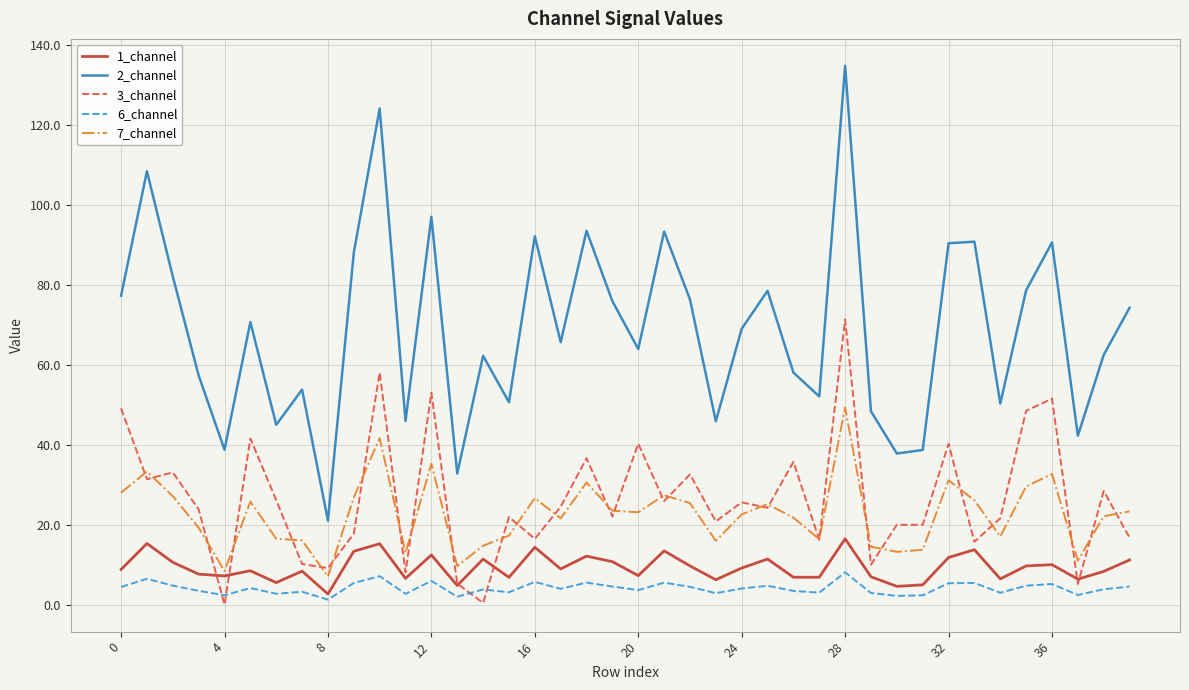

Which series has the largest range (max minus min)?

2_channel